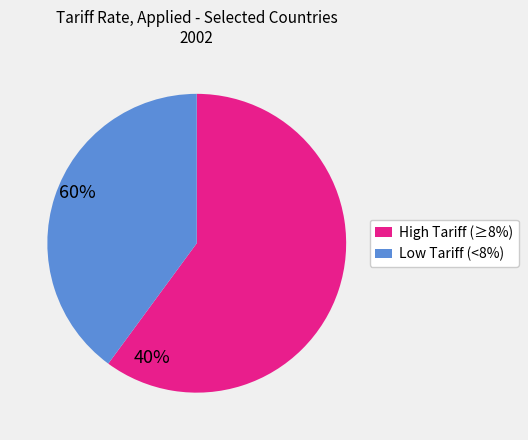

What is the ratio of the value at High Tariff (≥8%) to the value at Low Tariff (<8%)?

1.5